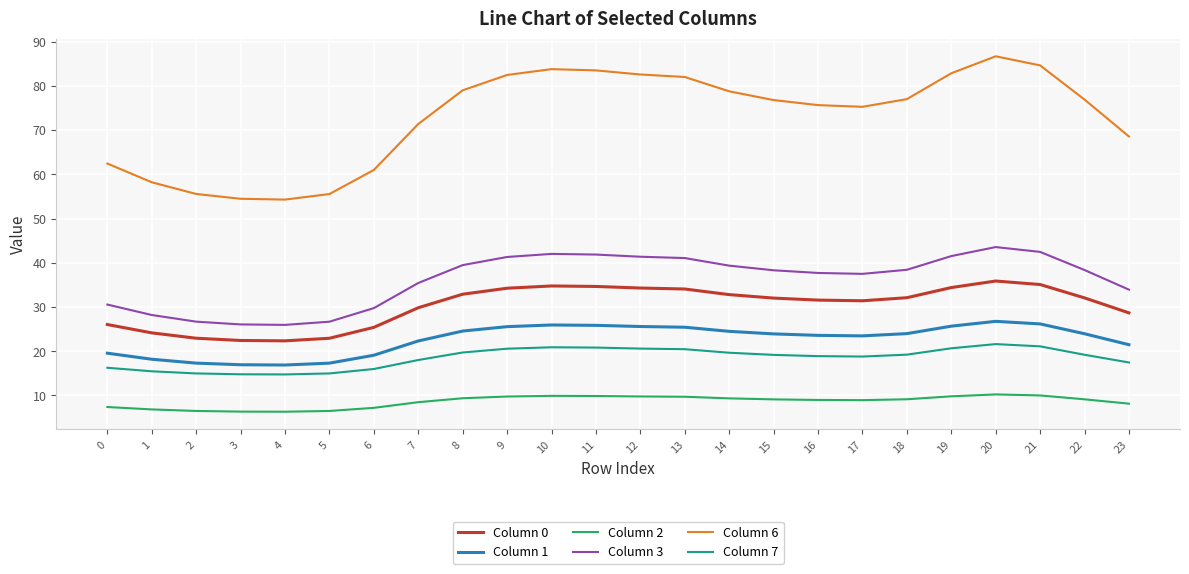

The value of Column 1 at 7 is 22.3. True or false?

True